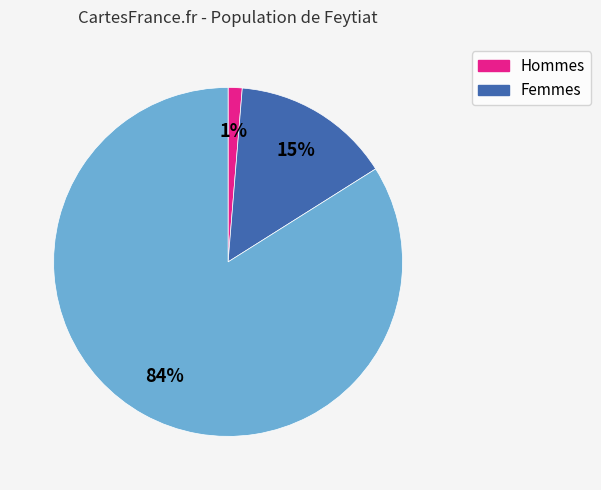

Does any single category account for the majority?

Yes